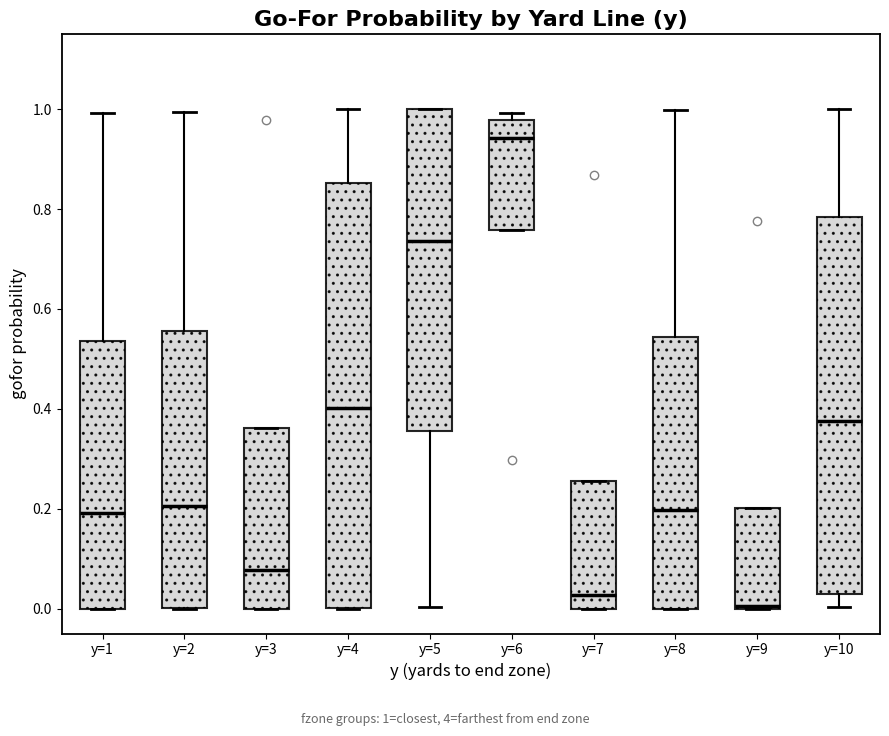

Reading left to right, transcribe this box plot: for each box, give where its median line is, the range the box spans, and where its two whiskers end, as read against the y-axis. The values are not printed on the chart, so give them approximately, as read against the axis.

y=1: median 0.20, box 0.00 to 0.54, whiskers 0.00 to 1.00
y=2: median 0.20, box 0.00 to 0.56, whiskers 0.00 to 1.00
y=3: median 0.08, box 0.00 to 0.36, whiskers 0.00 to 0.36
y=4: median 0.40, box 0.00 to 0.86, whiskers 0.00 to 1.00
y=5: median 0.74, box 0.36 to 1.00, whiskers 0.00 to 1.00
y=6: median 0.94, box 0.76 to 0.98, whiskers 0.76 to 1.00
y=7: median 0.02, box 0.00 to 0.26, whiskers 0.00 to 0.26
y=8: median 0.20, box 0.00 to 0.54, whiskers 0.00 to 1.00
y=9: median 0.00, box 0.00 to 0.20, whiskers 0.00 to 0.20
y=10: median 0.38, box 0.02 to 0.78, whiskers 0.00 to 1.00